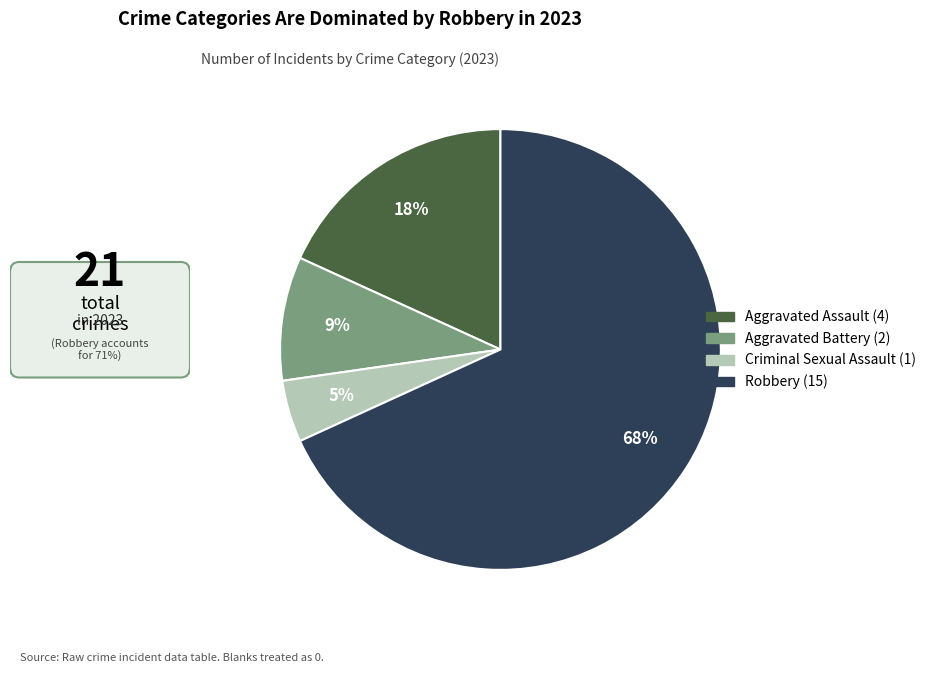

Count the number of slices in the pie.

4